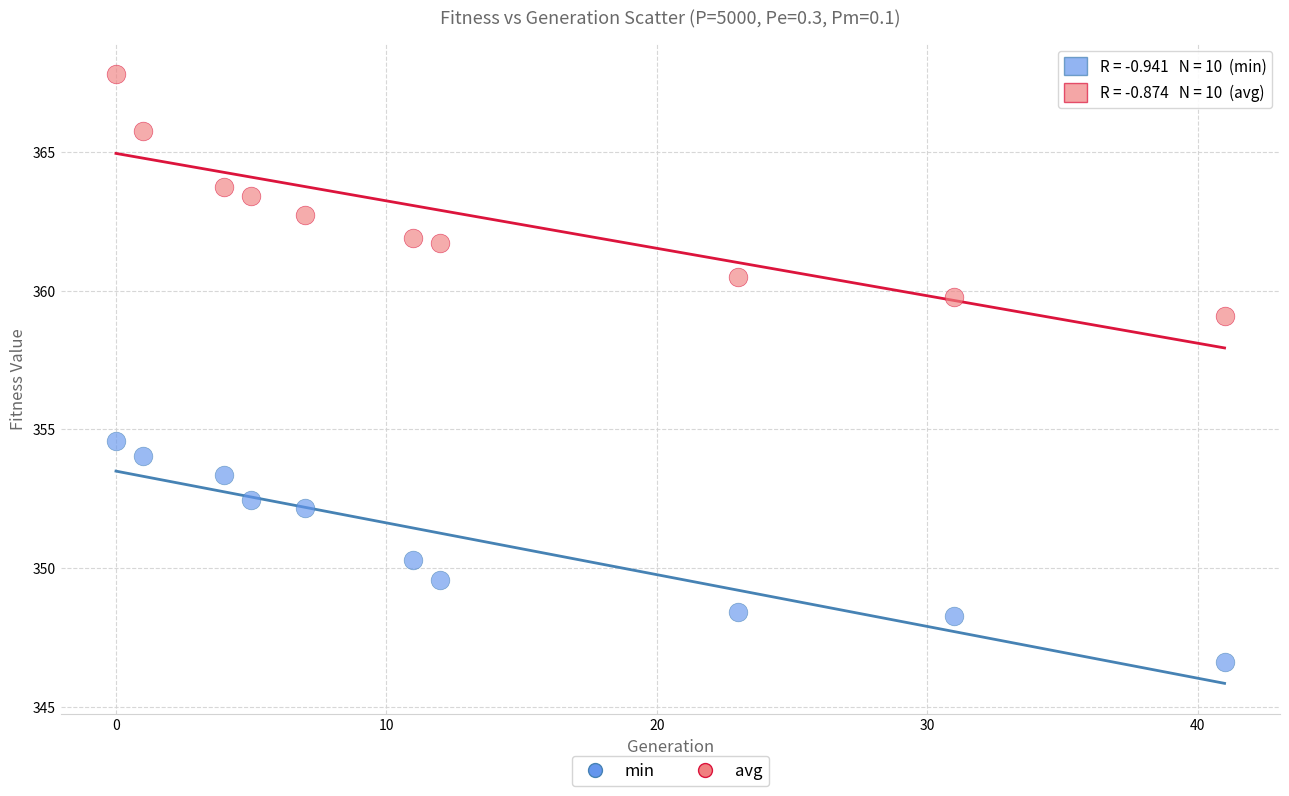

Which series contains the lowest Y value?

min